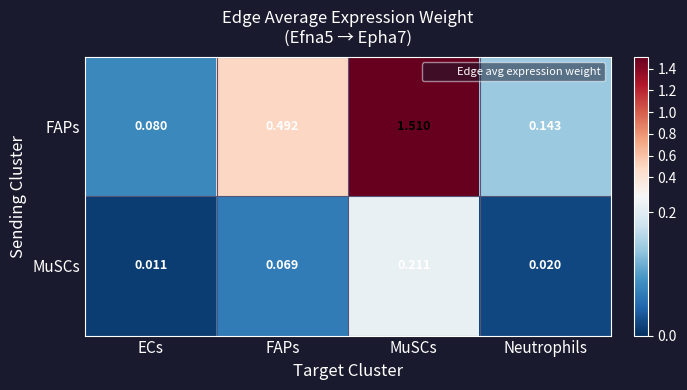

Is the value of FAPs at MuSCs greater than the value of MuSCs at MuSCs?

Yes